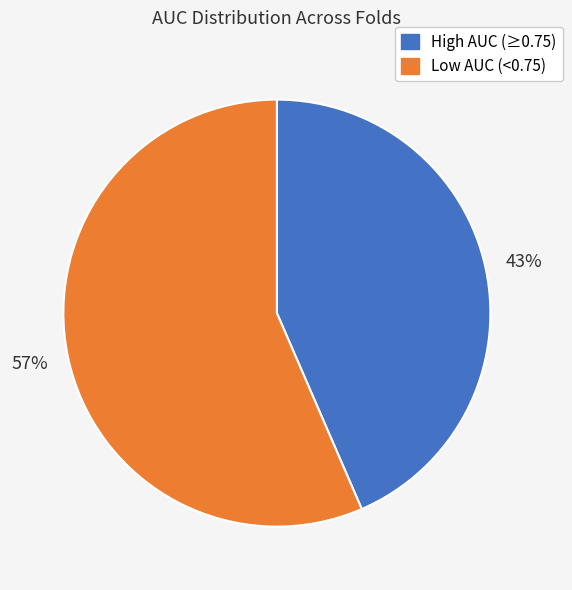

How many segments does this pie chart have?

2